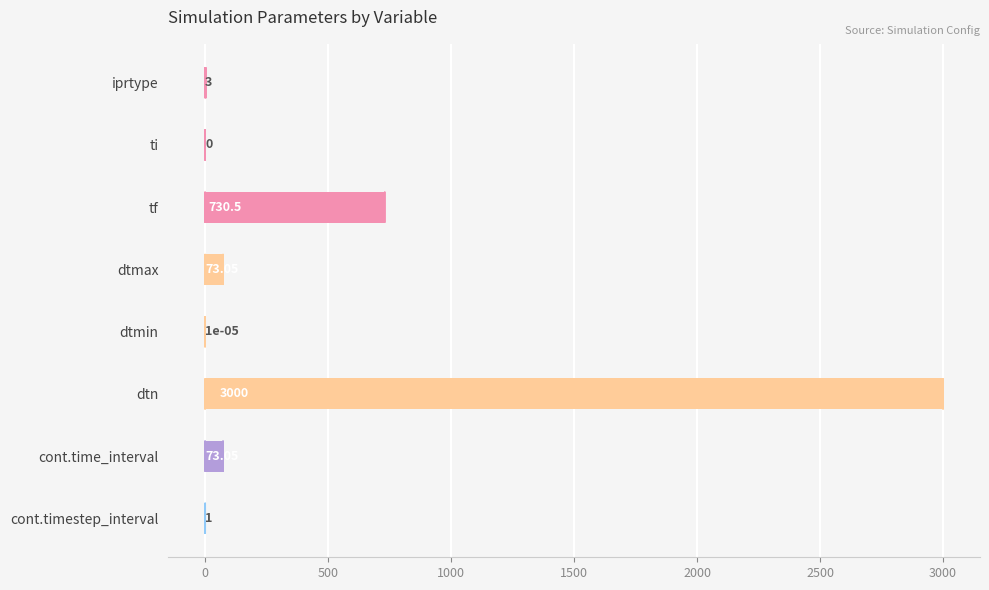

At which label is the value closest to 1500?

tf